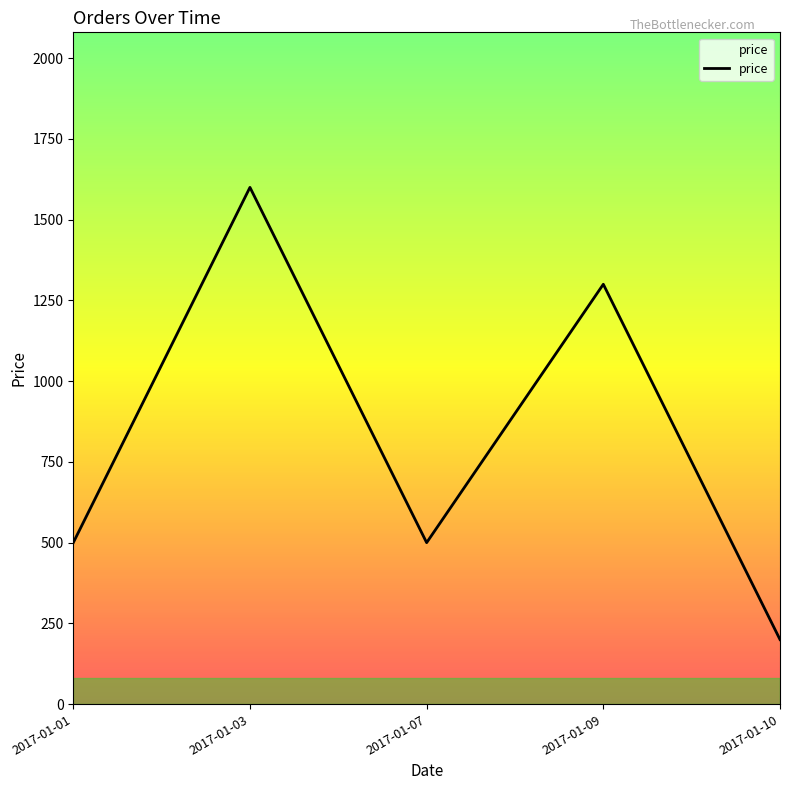

Which category has the highest value across all series?

2017-01-03